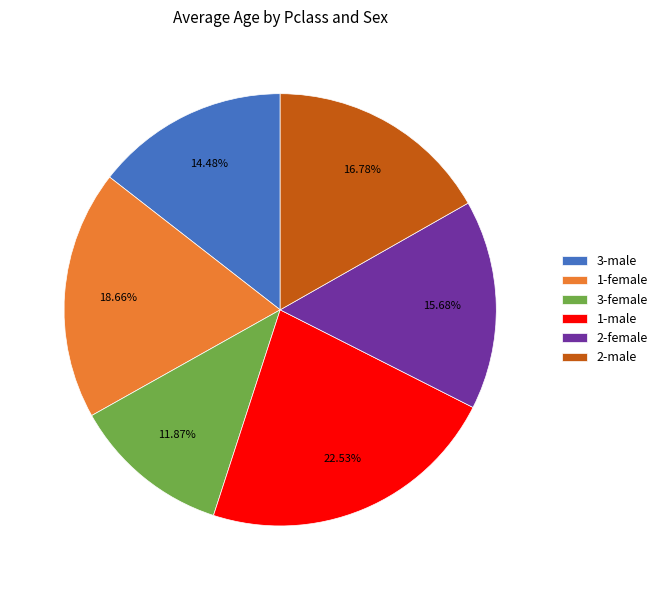

Does 2-male represent more than half of the total?

No